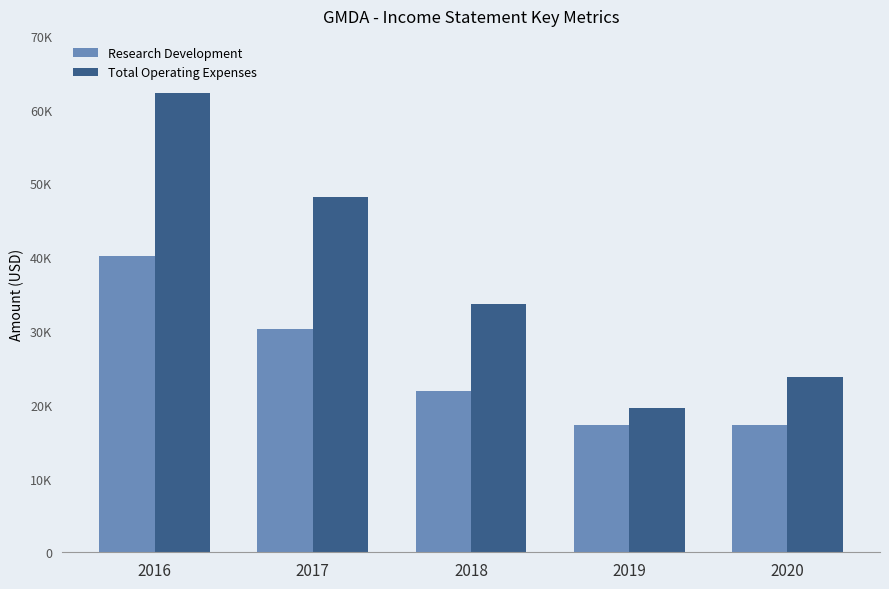

Where does the Total Operating Expenses series first go above 33600?

2016